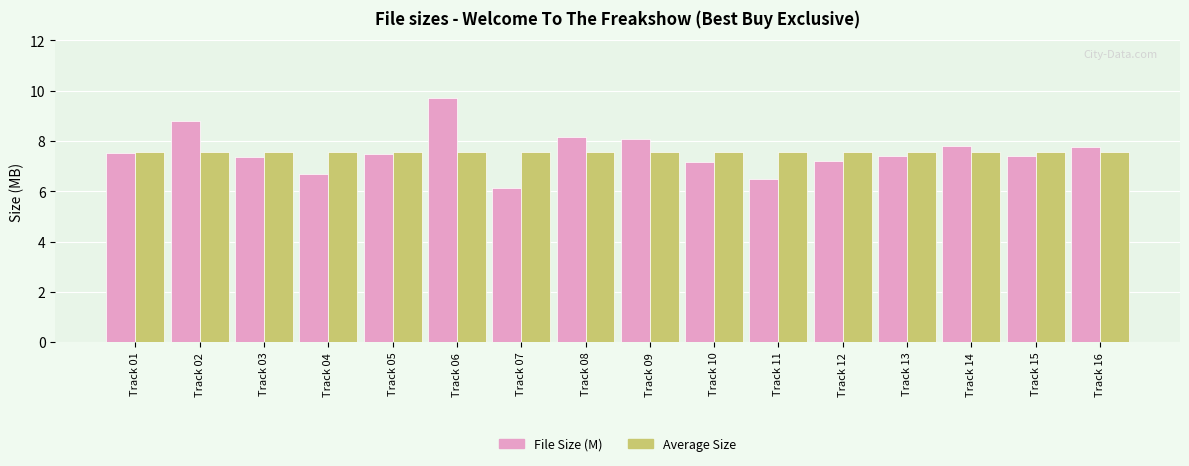

Does the chart contain stacked bars?

No